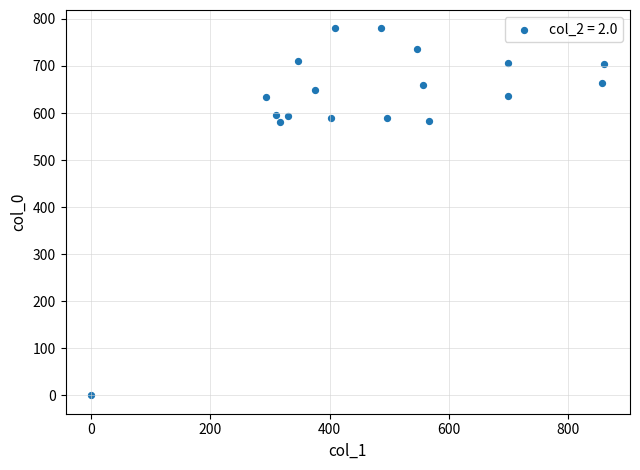

What is the range of Y values (max minus min)?

780.0